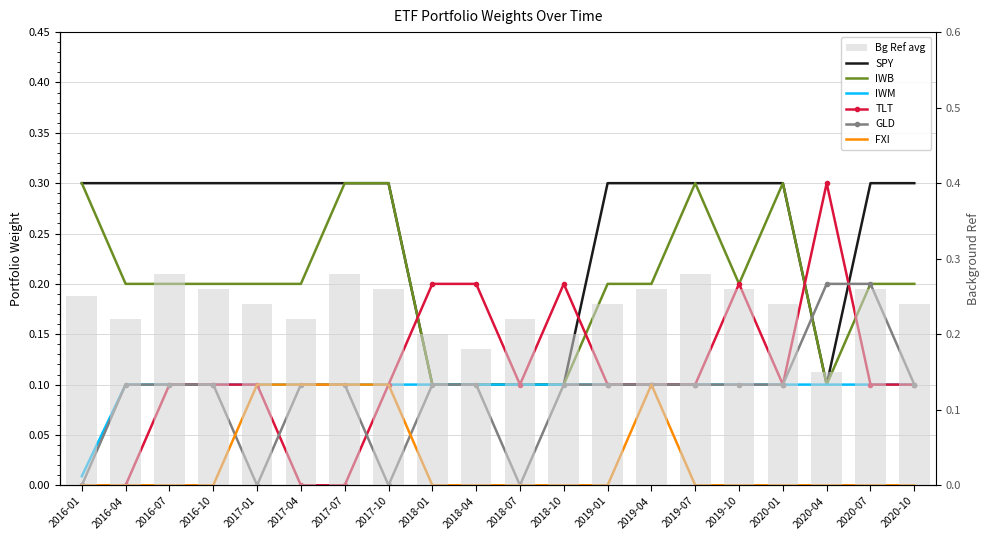

How many groups of bars are there?

20